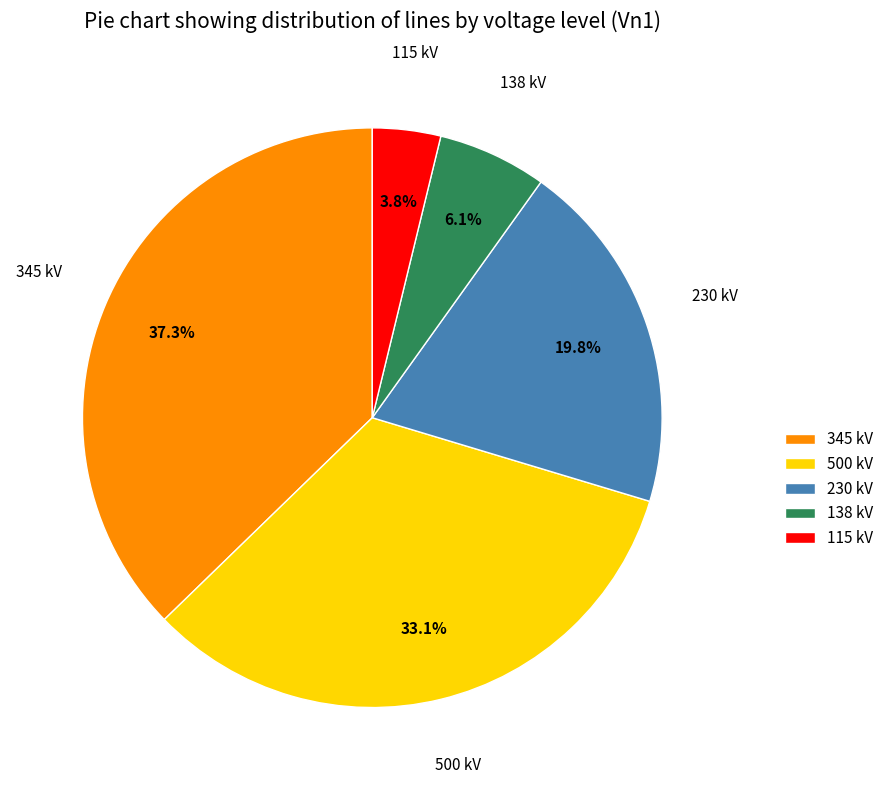

Count the number of slices in the pie.

5